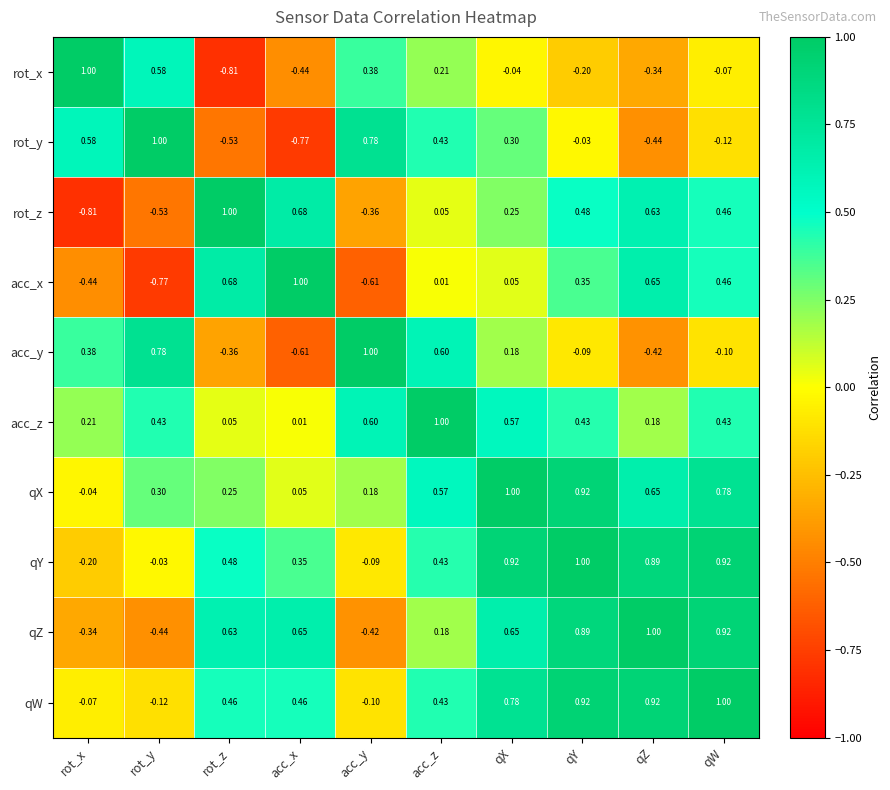

Where is rot_x nearest to the value 0?

qX